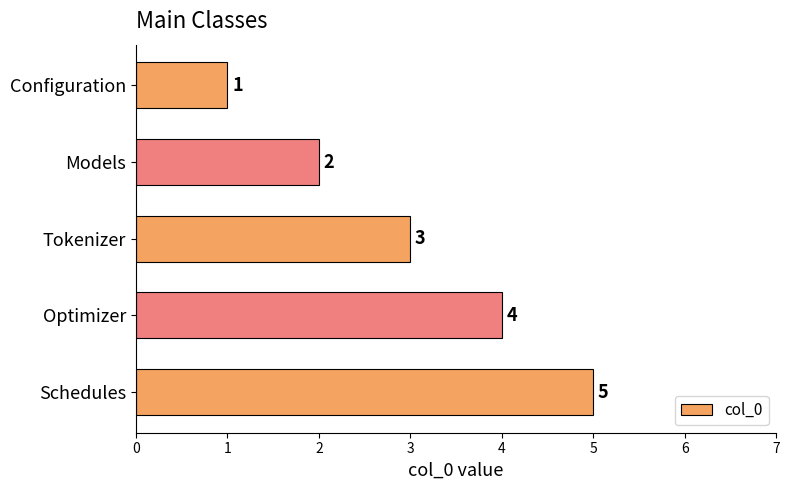

True or false: the data shows 3 at Models.

False